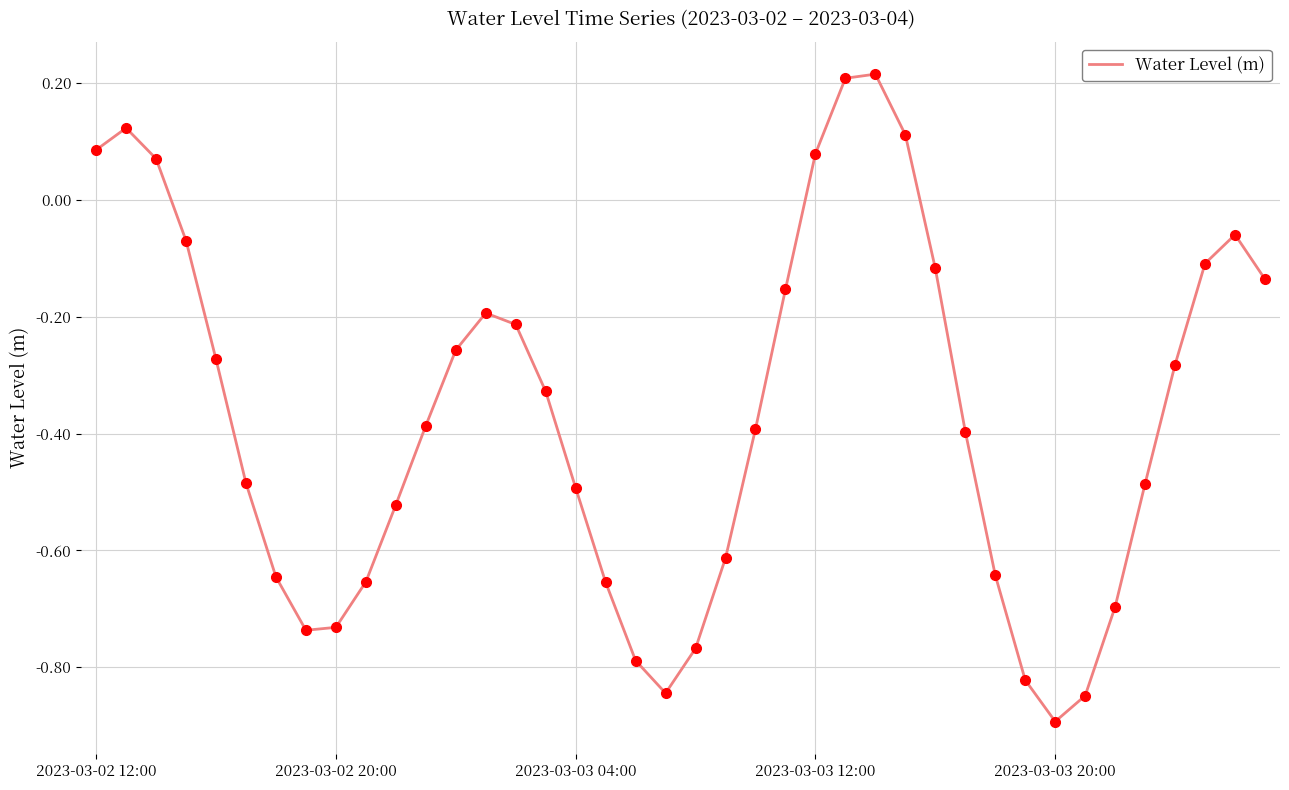

True or false: there are more than 1 points higher than both neighbors.

True